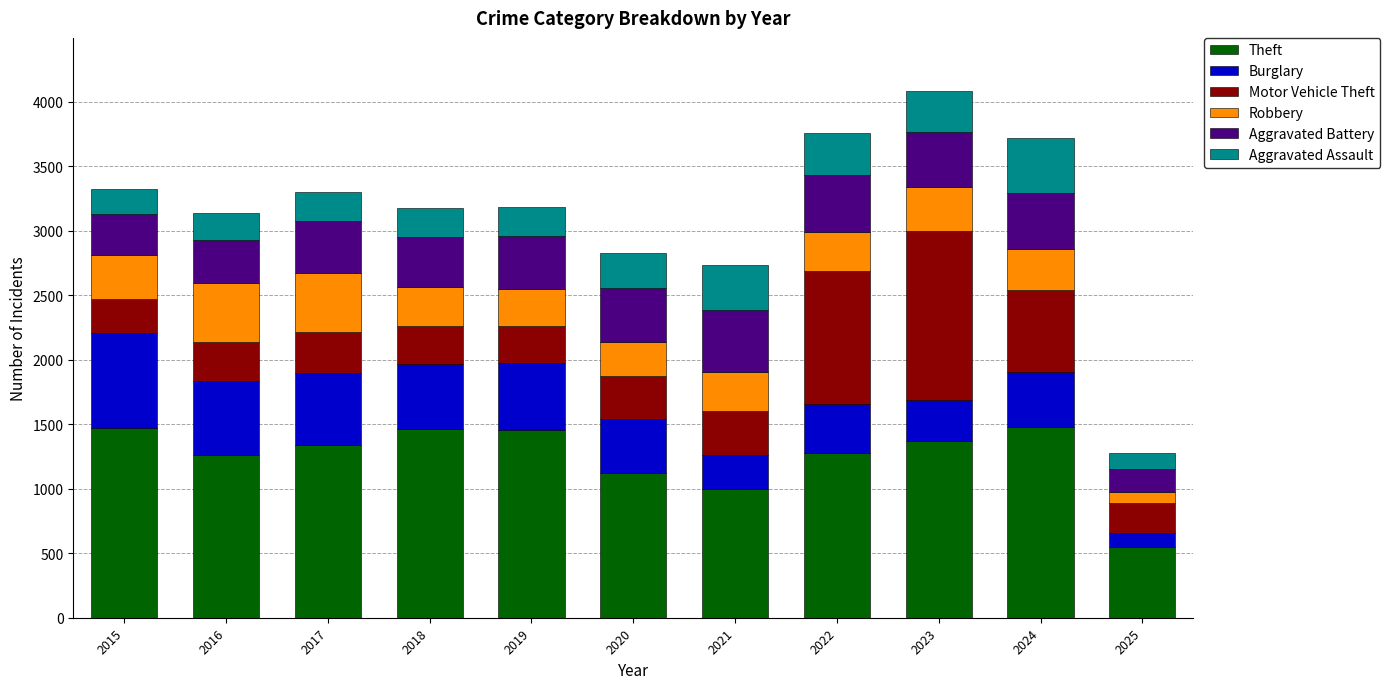

Count the number of data series in this chart.

6